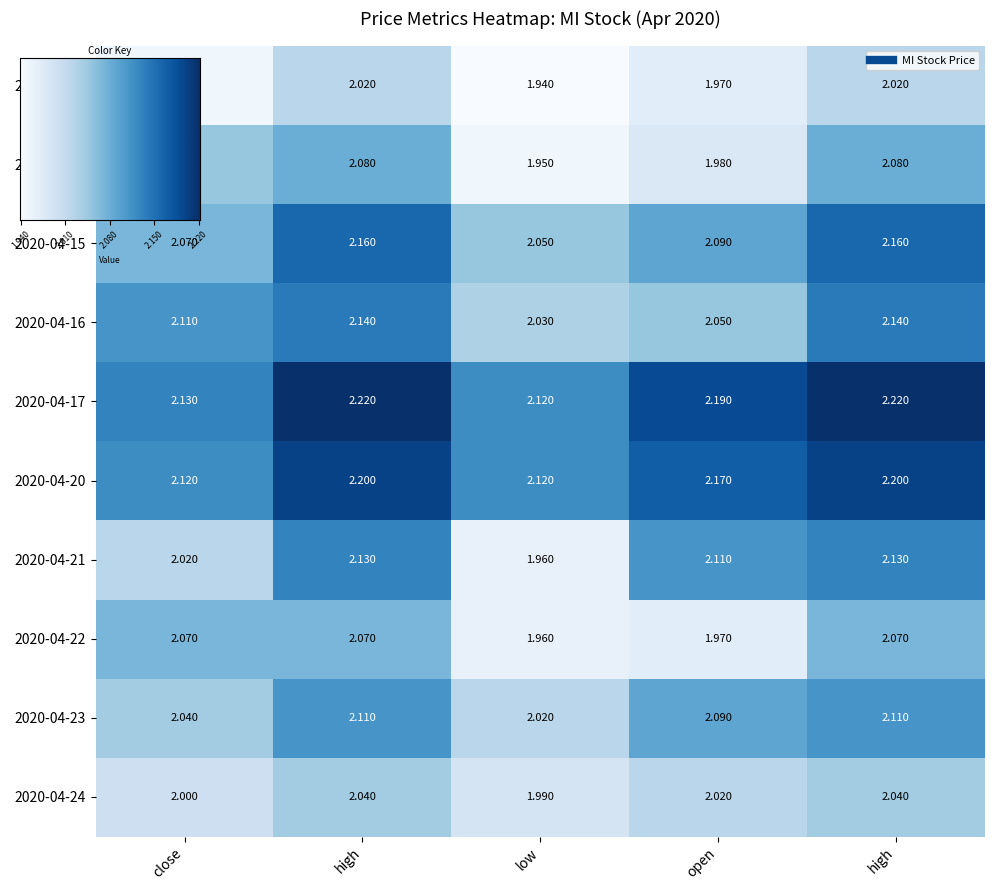

How many series are shown in this chart?

10